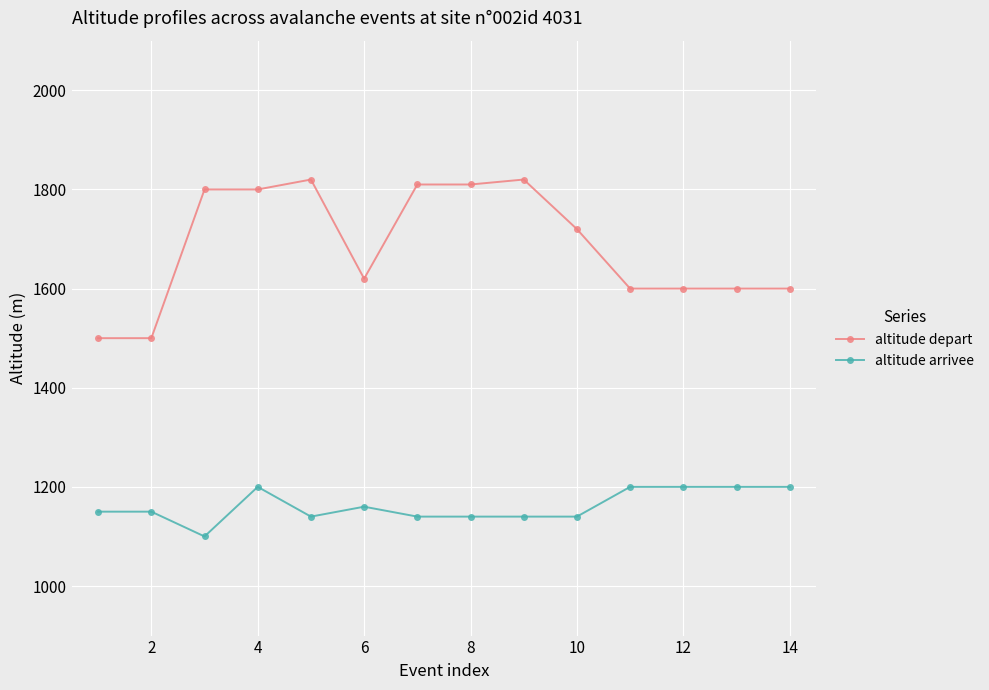

What is the value of the altitude arrivee point at the 8th from the left?

1140